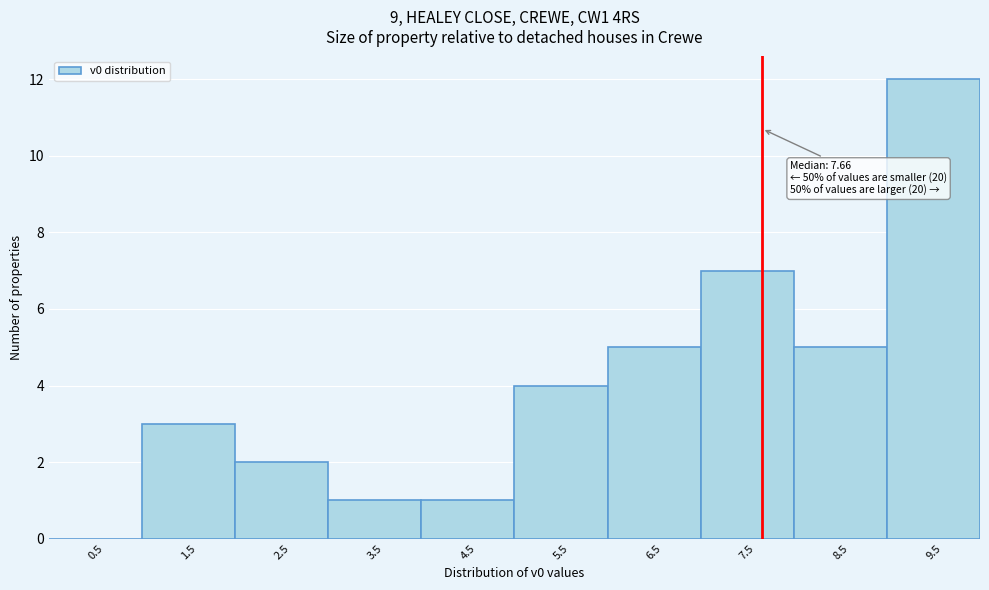

Over which range of the x-axis is the bar tallest?

9 to 10